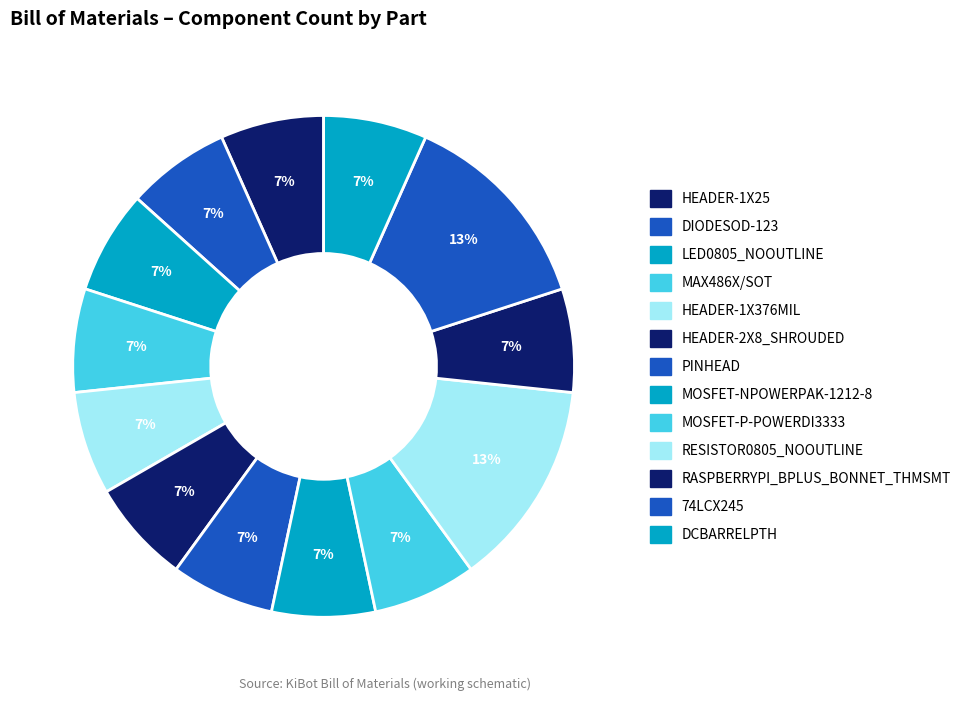

What percentage is NOT represented by MOSFET-P-POWERDI3333?

93.3%